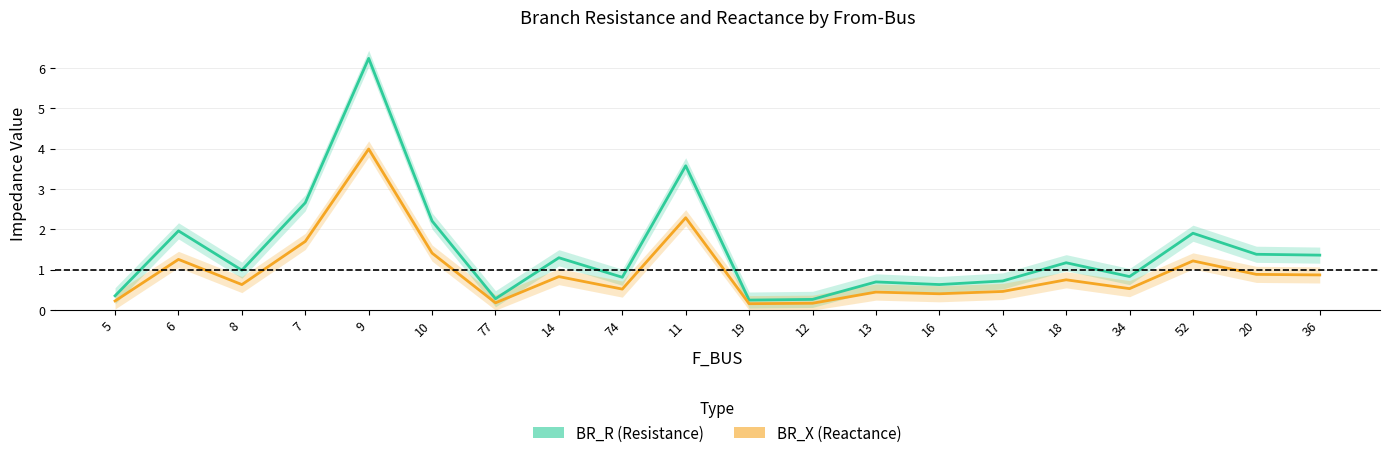

Reading left to right, extract all data points from this chart.

BR_R (Resistance): 5=0.4	6=2.0	8=1.0	7=2.7	9=6.2	10=2.2	77=0.3	14=1.3	74=0.8	11=3.6	19=0.2	12=0.3	13=0.7	16=0.6	17=0.7	18=1.2	34=0.8	52=1.9	20=1.4	36=1.4
BR_X (Reactance): 5=0.2	6=1.3	8=0.6	7=1.7	9=4.0	10=1.4	77=0.2	14=0.8	74=0.5	11=2.3	19=0.2	12=0.2	13=0.4	16=0.4	17=0.5	18=0.8	34=0.5	52=1.2	20=0.9	36=0.9